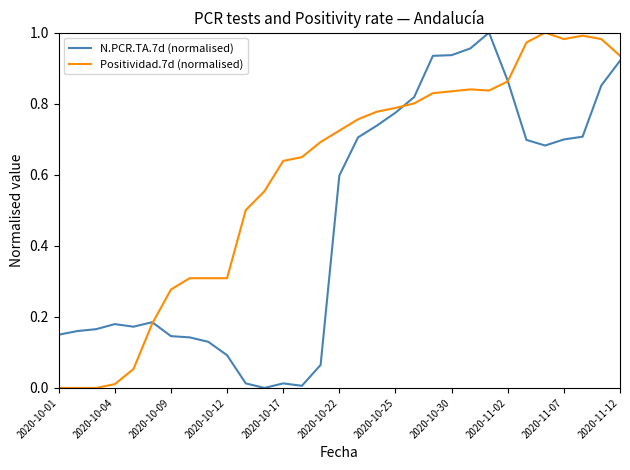

Rank the series by their average value, from lowest to highest.

N.PCR.TA.7d (normalised), Positividad.7d (normalised)